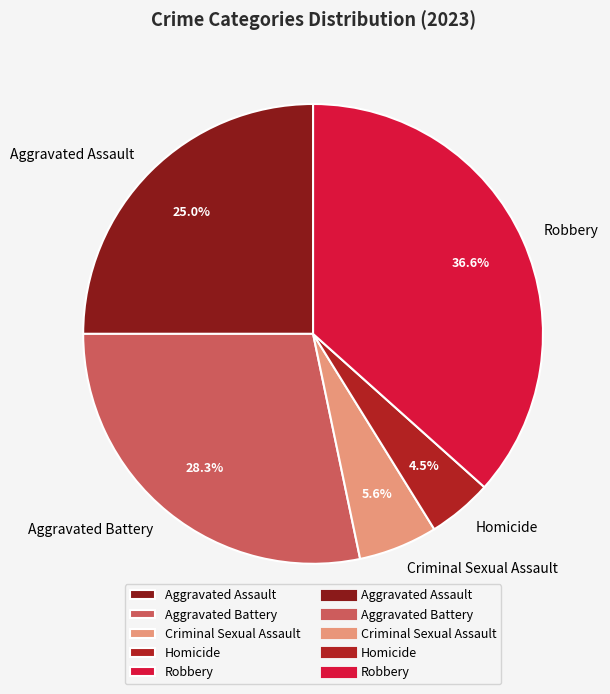

How many slices are in this pie chart?

5